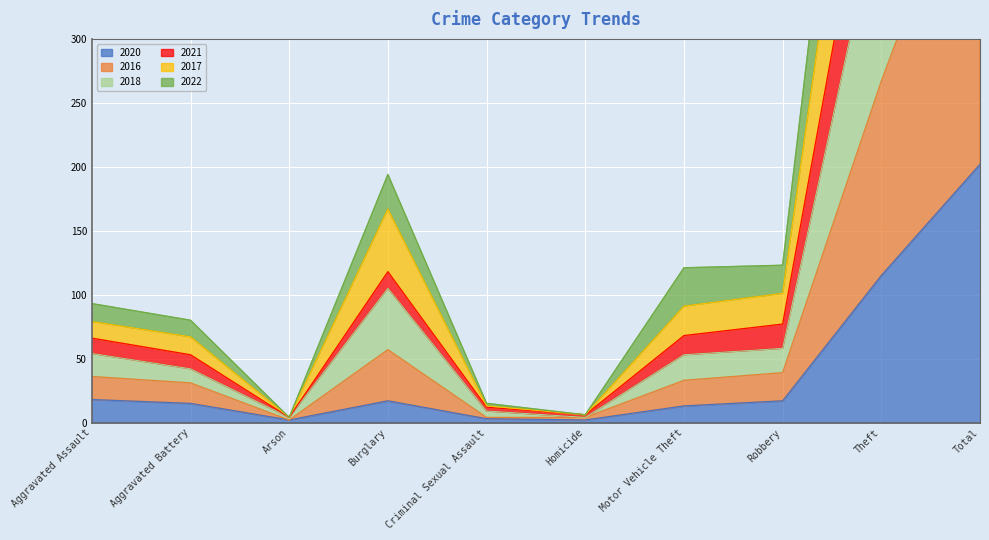

Which has a higher value, Aggravated Assault or Total?

Total